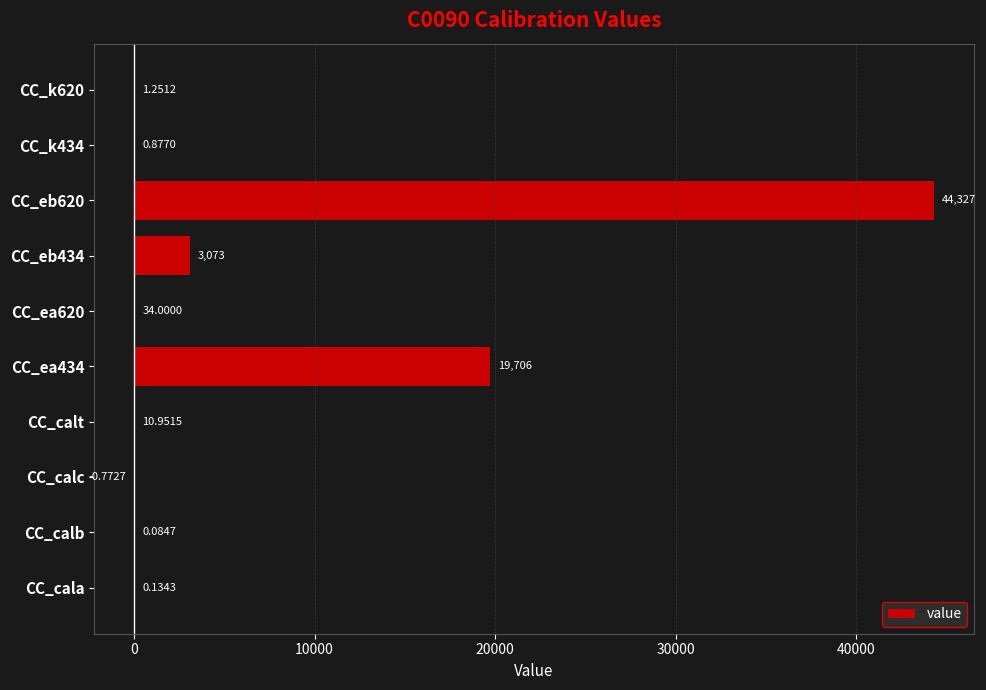

What is the sum of the values at CC_k620 and CC_ea434?

19707.3